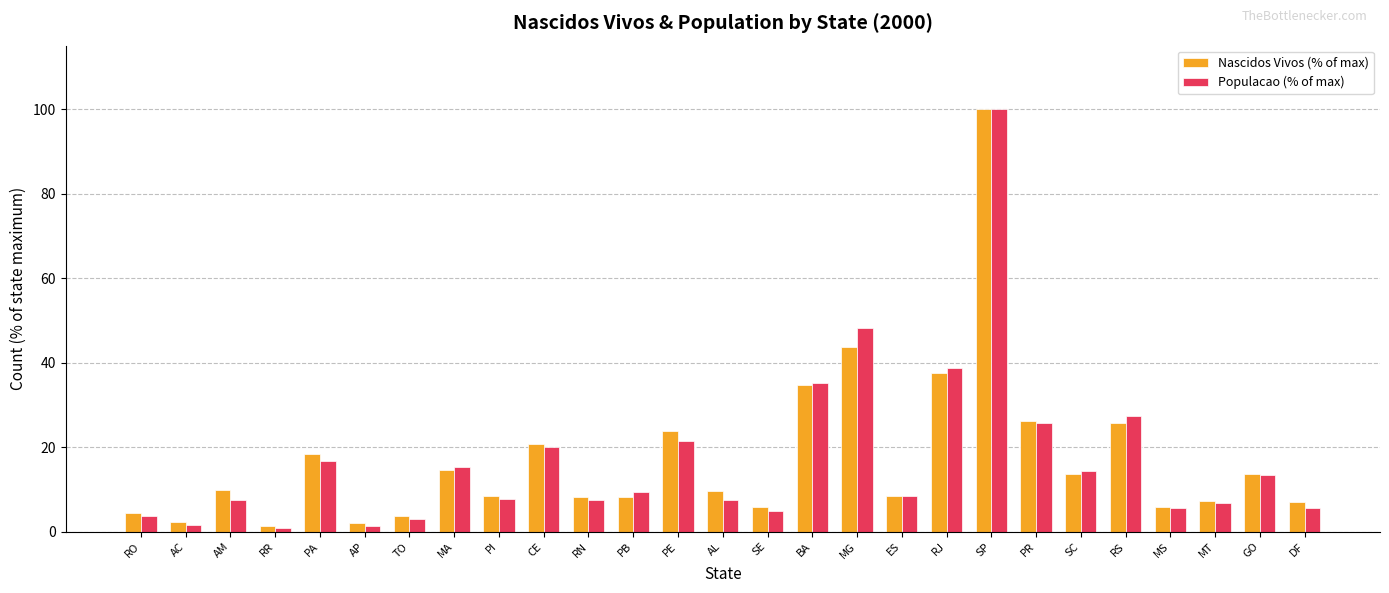

At which category is the sum across all series the highest?

SP